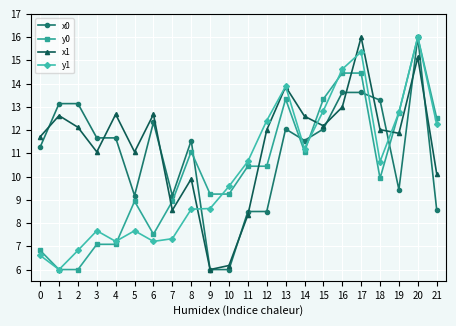

The value of x0 at 12 is 8.5. True or false?

True